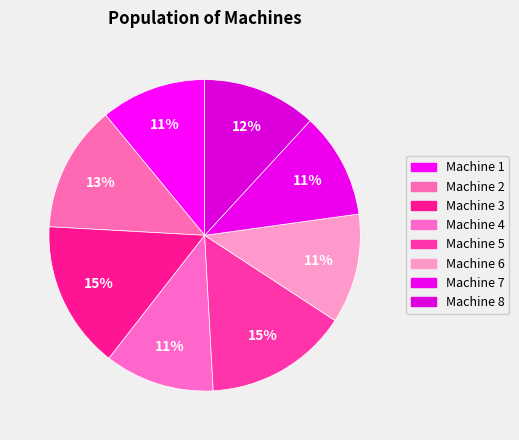

How many slices are in this pie chart?

8